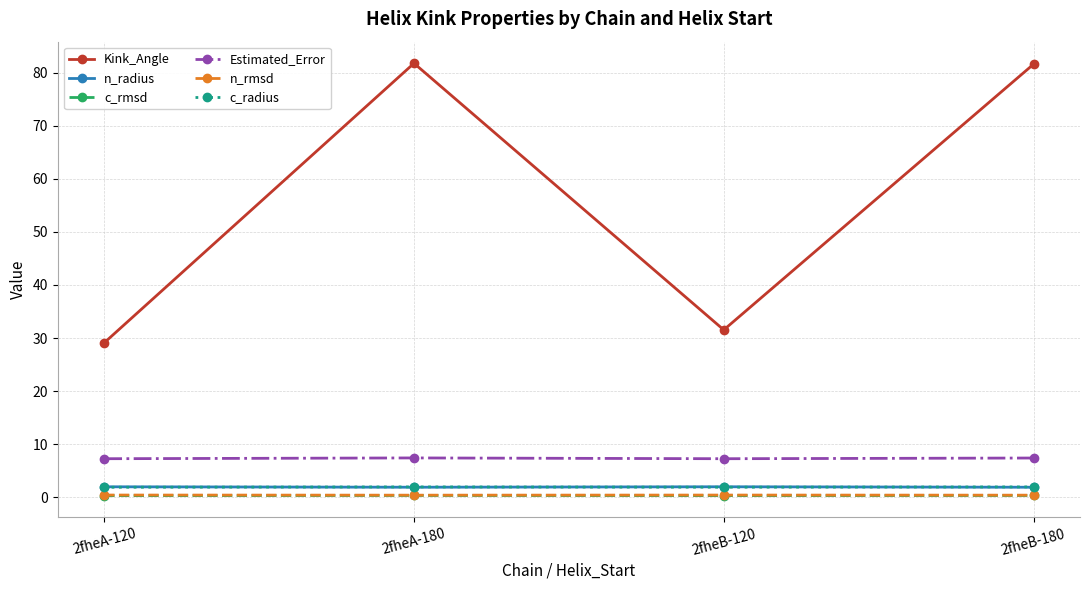

The value of c_radius at 2fheB-120 is 1.9. True or false?

True